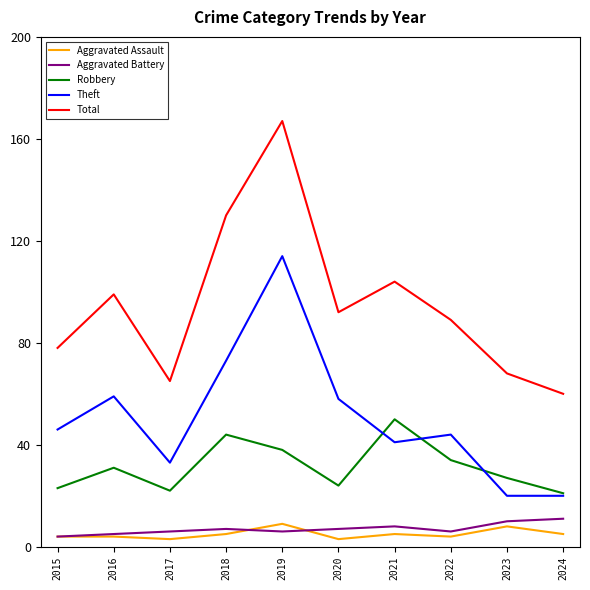

Which category has the highest value in the Theft series?

2019